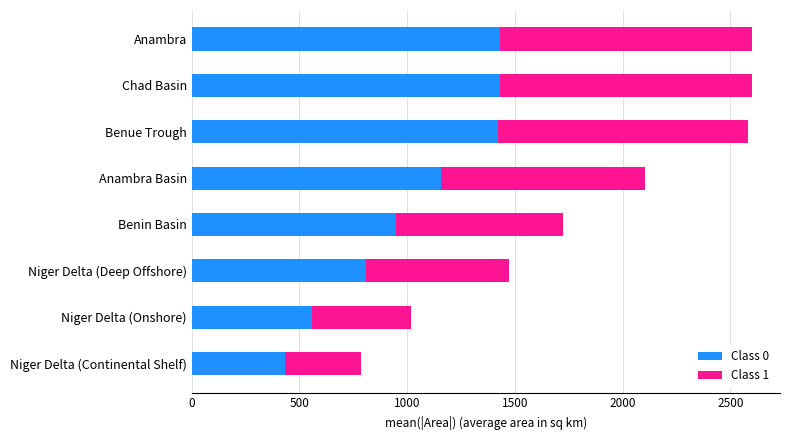

What is the total value across all series at Niger Delta (Continental Shelf)?

787.3